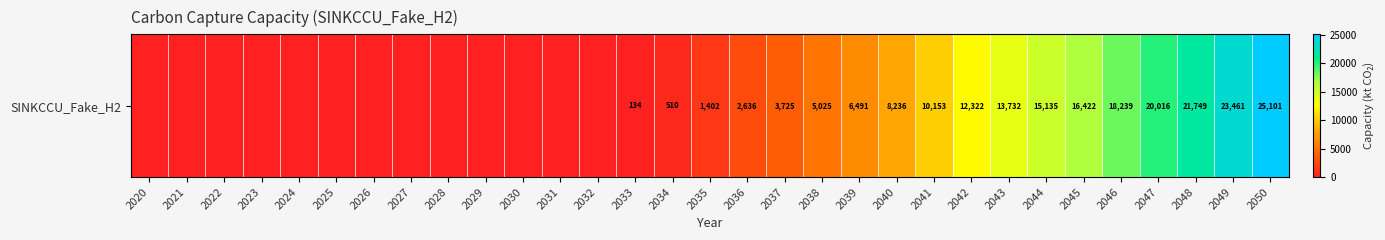

What is the change in value from 2028 to 2049?

+23460.9